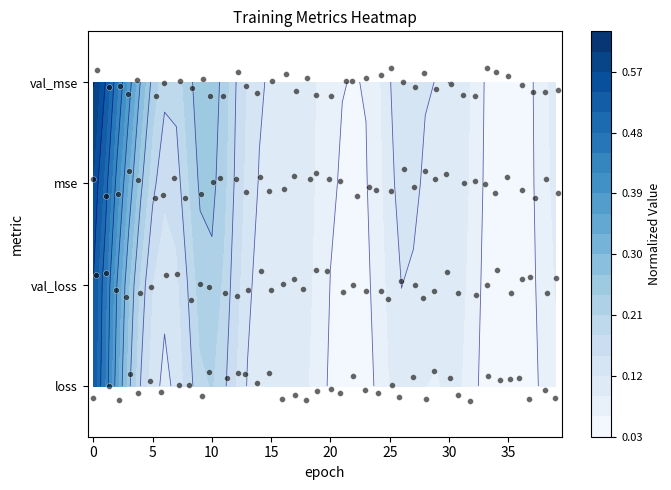

What is the difference between the second highest and minimum values in the loss series?

0.3